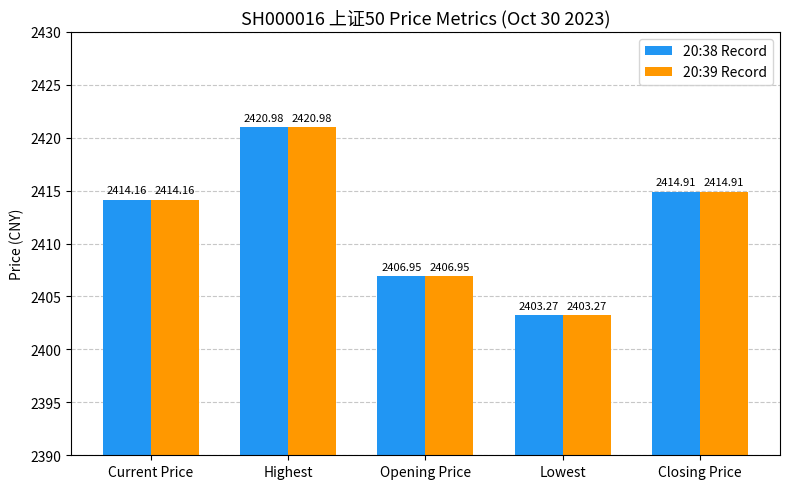

The value of 20:39 Record at Current Price is 3242.7. True or false?

False